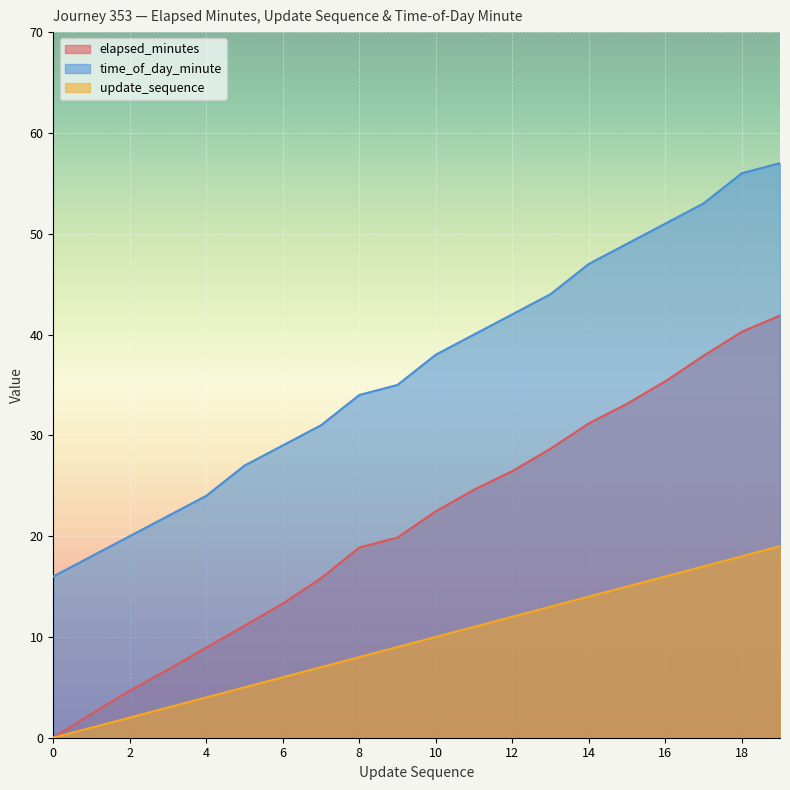

Rank the categories by elapsed_minutes value from lowest to highest.

0, 1, 2, 3, 4, 5, 6, 7, 8, 9, 10, 11, 12, 13, 14, 15, 16, 17, 18, 19